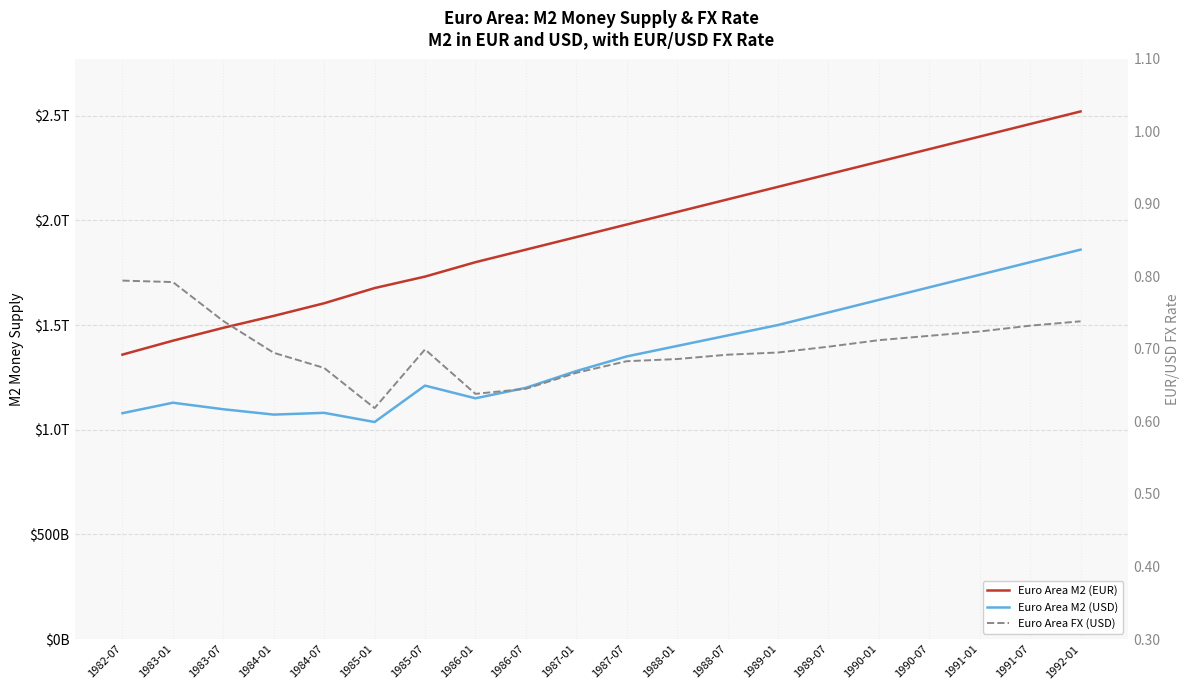

Reading left to right, what are all the values shown in this chart?

Euro Area M2 (EUR): 1358609000000.0	1425088000000.0	1486582000000.0	1543563000000.0	1603857000000.0	1676415000000.0	1731220000000.0	1800000000000.0	1860000000000.0	1920000000000.0	1980000000000.0	2040000000000.0	2100000000000.0	2160000000000.0	2220000000000.0	2280000000000.0	2340000000000.0	2400000000000.0	2460000000000.0	2520000000000.0
Euro Area M2 (USD): 1078871406900.0	1128812204800.0	1097692148800.0	1072158859800.0	1080518460900.0	1036695036000.0	1210642146000.0	1150000000000.0	1200000000000.0	1280000000000.0	1350000000000.0	1400000000000.0	1450000000000.0	1500000000000.0	1560000000000.0	1620000000000.0	1680000000000.0	1740000000000.0	1800000000000.0	1860000000000.0
Euro Area FX (USD): 0.8	0.8	0.7	0.7	0.7	0.6	0.7	0.6	0.6	0.7	0.7	0.7	0.7	0.7	0.7	0.7	0.7	0.7	0.7	0.7